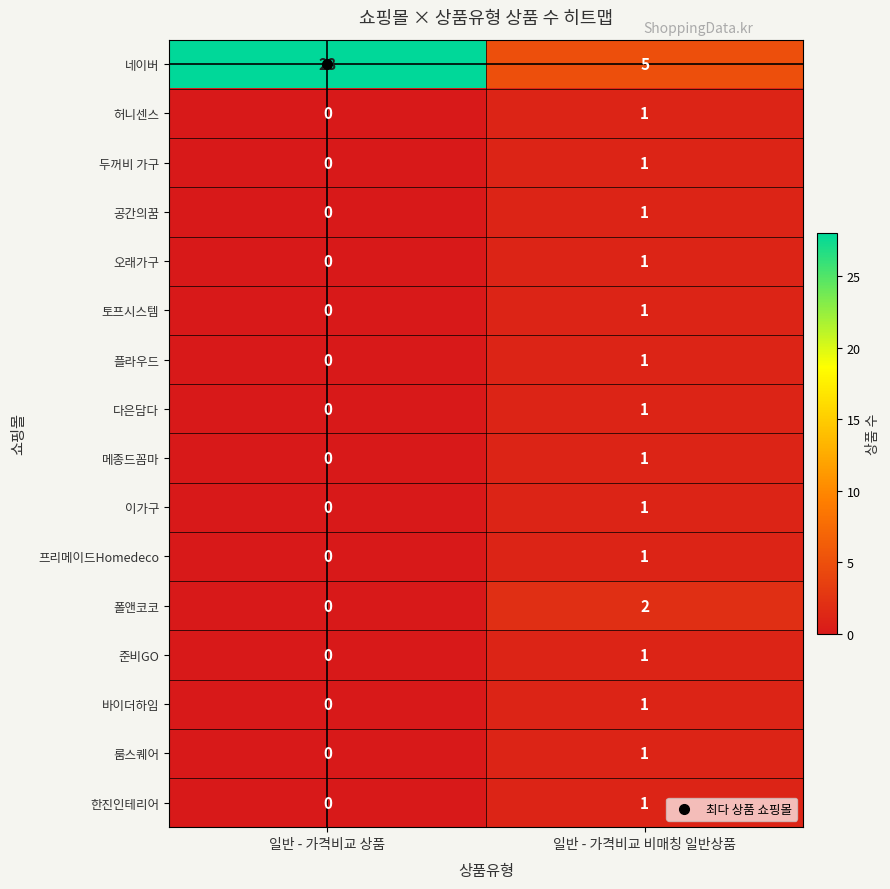

At which label is 룸스퀘어 closest to 0?

일반 - 가격비교 상품